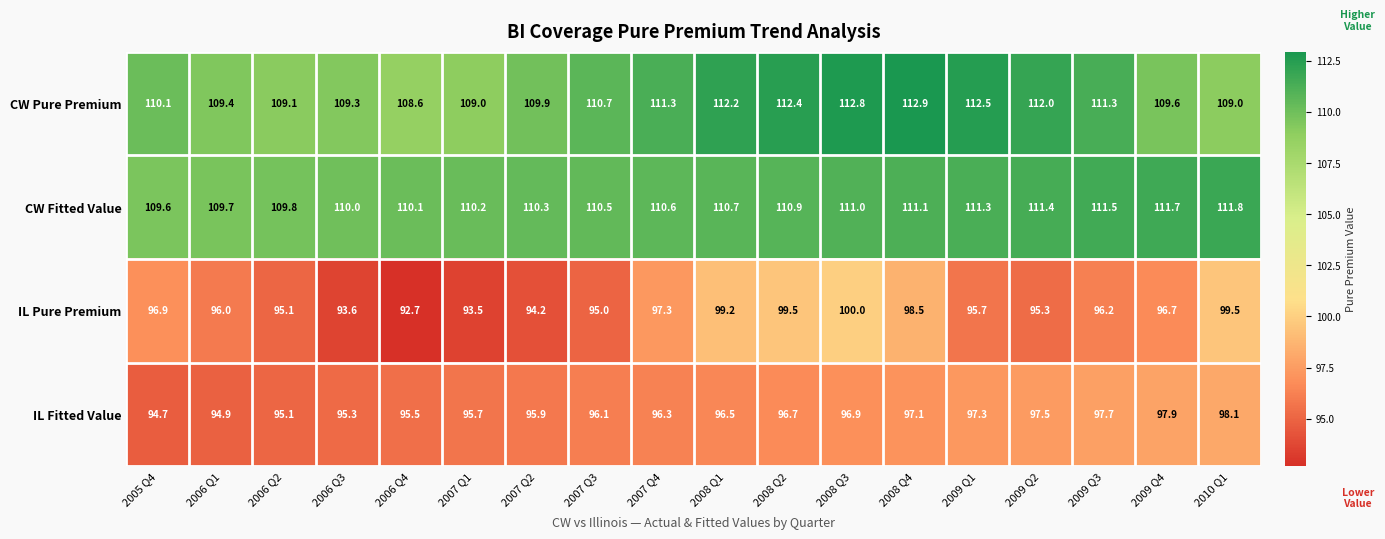

What is the difference between the maximum and minimum values in the IL Fitted Value series?

3.4